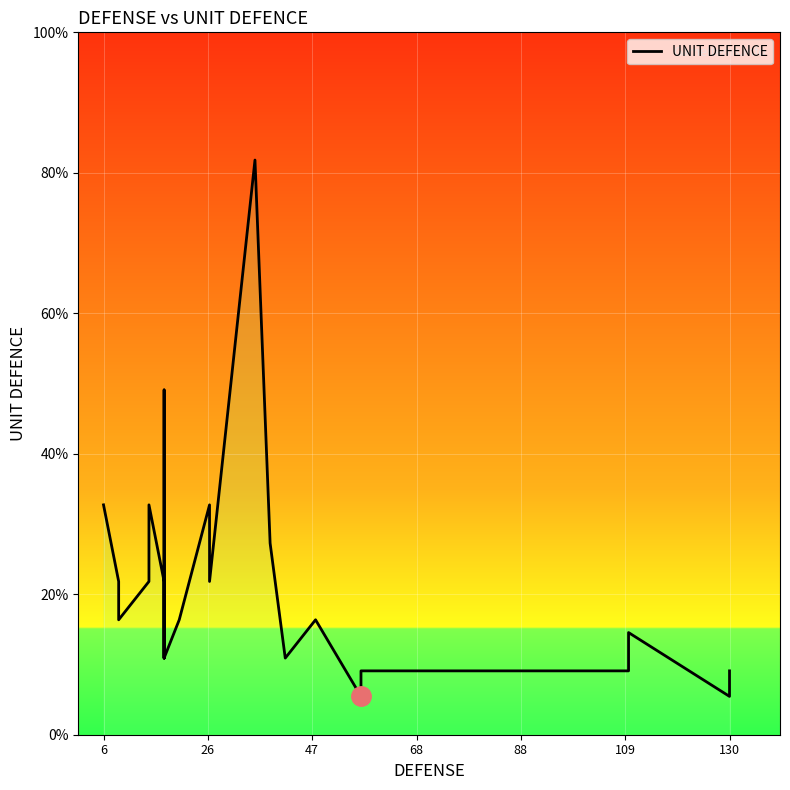

How many lines are shown in the chart?

1